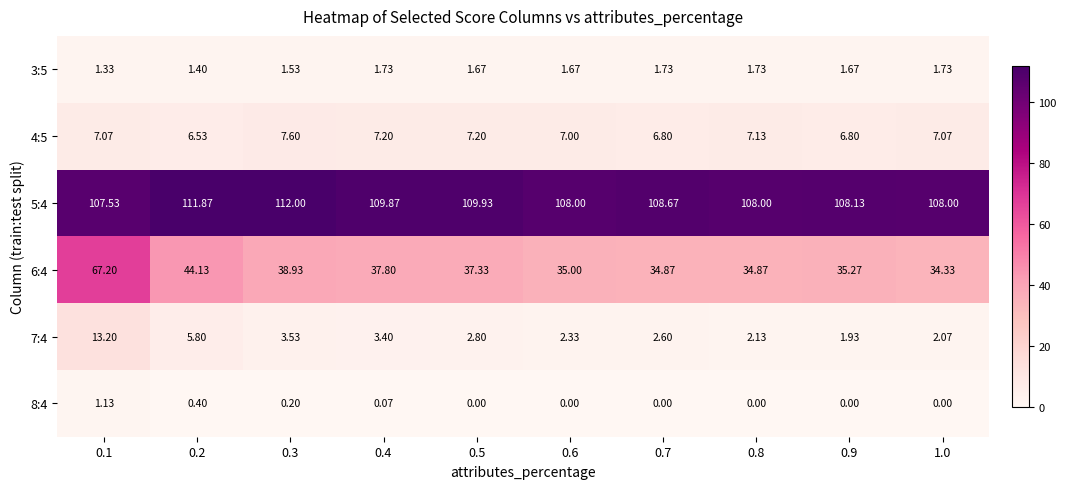

How many values in the 6:4 series are below 37?

5